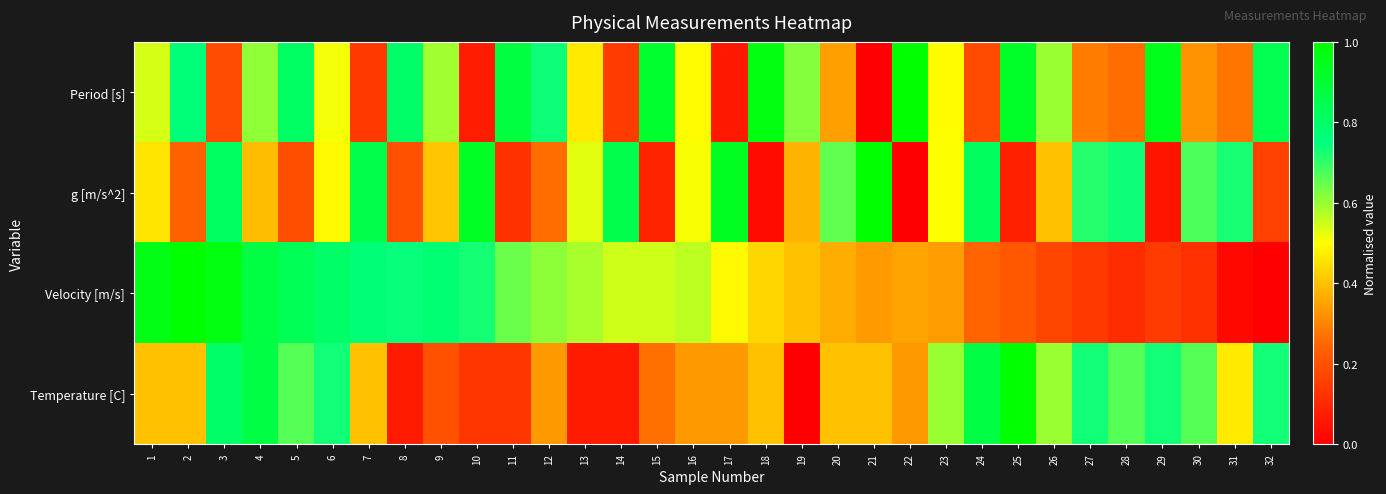

Reading left to right, extract all data points from this chart.

Period [s]: 1=0.5	2=0.8	3=0.2	4=0.6	5=0.8	6=0.5	7=0.1	8=0.8	9=0.6	10=0.1	11=0.9	12=0.7	13=0.5	14=0.1	15=0.9	16=0.5	17=0.1	18=1.0	19=0.6	20=0.3	21=0.0	22=1.0	23=0.5	24=0.2	25=0.9	26=0.6	27=0.3	28=0.3	29=0.9	30=0.3	31=0.3	32=0.8
g [m/s^2]: 1=0.5	2=0.2	3=0.8	4=0.4	5=0.2	6=0.5	7=0.9	8=0.2	9=0.4	10=0.9	11=0.1	12=0.3	13=0.5	14=0.9	15=0.1	16=0.5	17=0.9	18=0.0	19=0.4	20=0.7	21=1.0	22=0.0	23=0.5	24=0.8	25=0.1	26=0.4	27=0.7	28=0.7	29=0.1	30=0.7	31=0.7	32=0.2
Velocity [m/s]: 1=1.0	2=1.0	3=1.0	4=0.9	5=0.8	6=0.8	7=0.8	8=0.7	9=0.8	10=0.7	11=0.6	12=0.6	13=0.6	14=0.5	15=0.5	16=0.6	17=0.5	18=0.4	19=0.4	20=0.4	21=0.3	22=0.4	23=0.3	24=0.2	25=0.2	26=0.2	27=0.1	28=0.1	29=0.1	30=0.1	31=0.0	32=0.0
Temperature [C]: 1=0.4	2=0.4	3=0.8	4=0.9	5=0.7	6=0.7	7=0.4	8=0.1	9=0.2	10=0.1	11=0.1	12=0.3	13=0.1	14=0.1	15=0.3	16=0.3	17=0.3	18=0.4	19=0.0	20=0.4	21=0.4	22=0.3	23=0.6	24=0.9	25=1.0	26=0.6	27=0.7	28=0.7	29=0.7	30=0.7	31=0.5	32=0.7